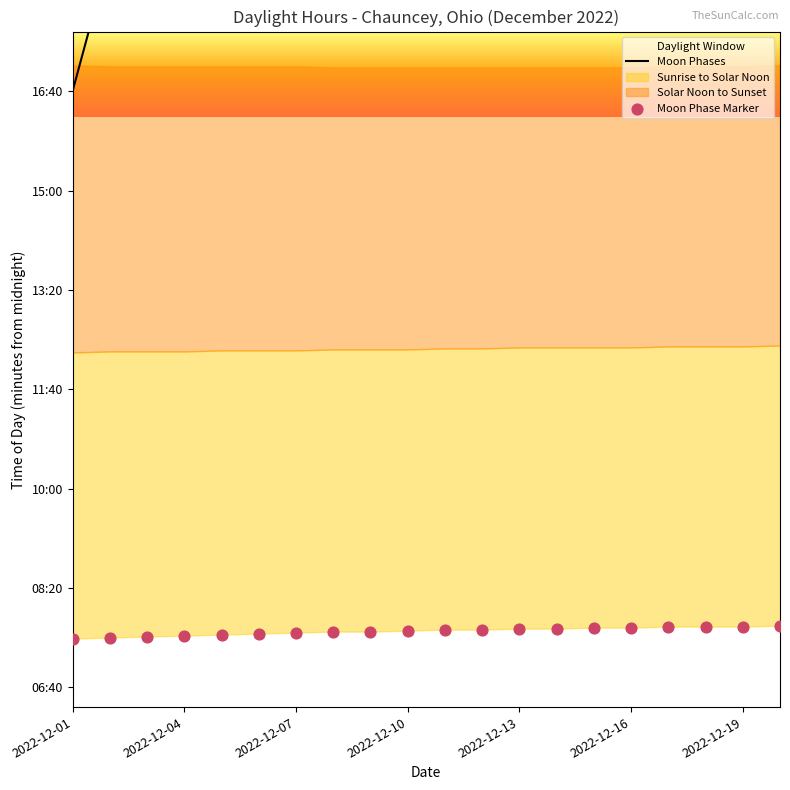

Which series has the largest total across all categories?

Moon Phases